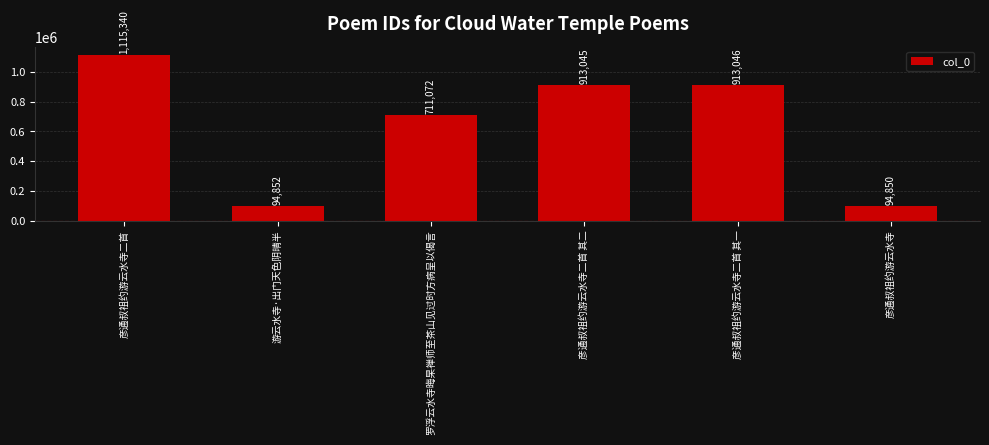

Rank the categories by value from highest to lowest.

彦通叔祖约游云水寺二首, 彦通叔祖约游云水寺二首 其一, 彦通叔祖约游云水寺二首 其二, 罗浮云水寺晦杲禅师至茶山见过时方病呈以偈言, 游云水寺·出门天色阴晴半, 彦通叔祖约游云水寺